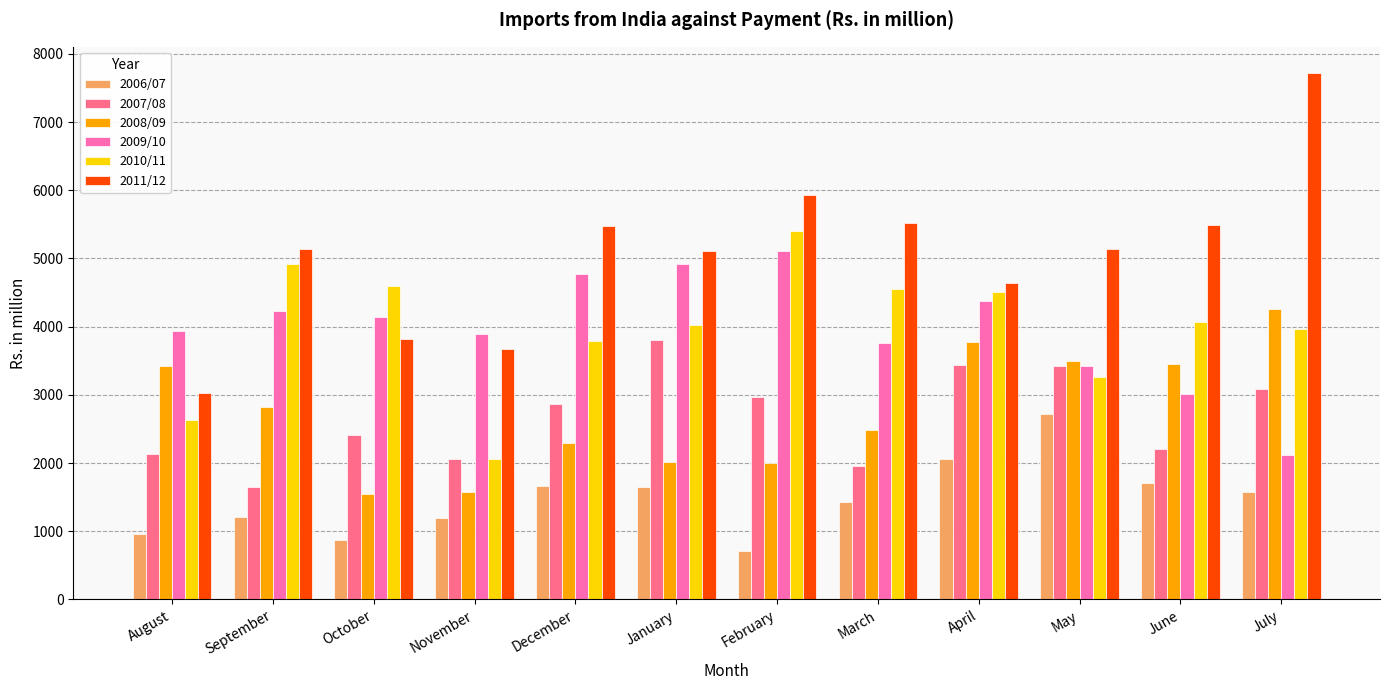

At how many categories does at least one series exceed 6909?

1